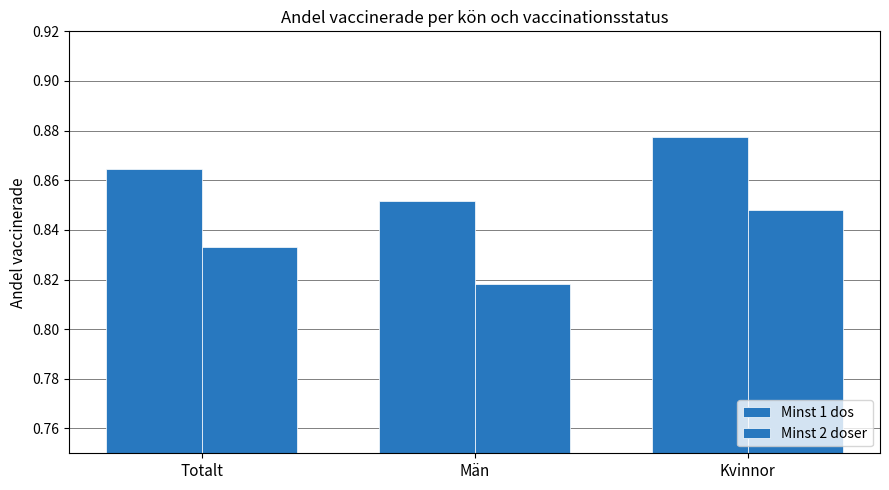

How many data points does each series have?

3